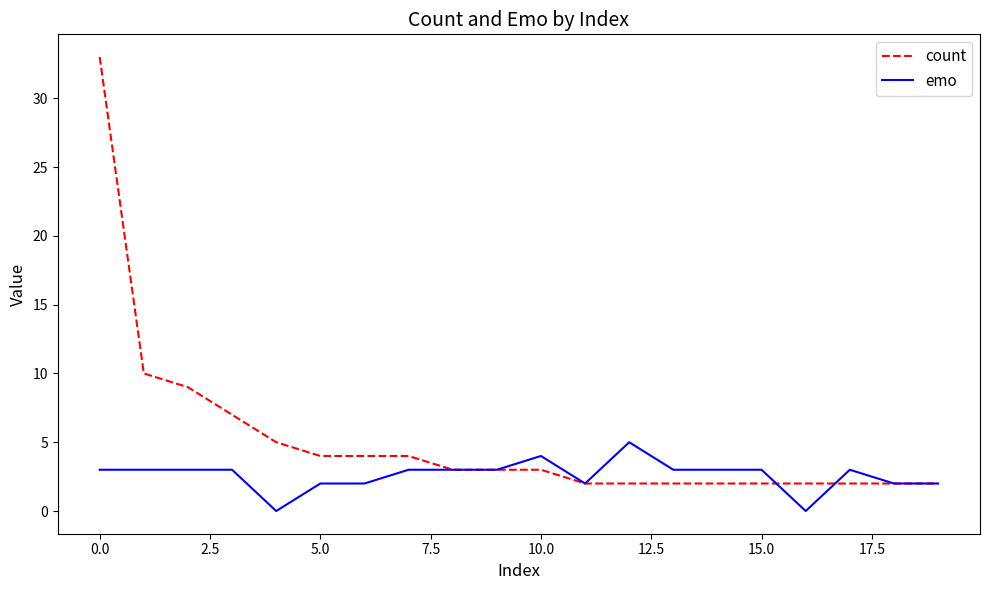

What is the greatest value displayed?

33